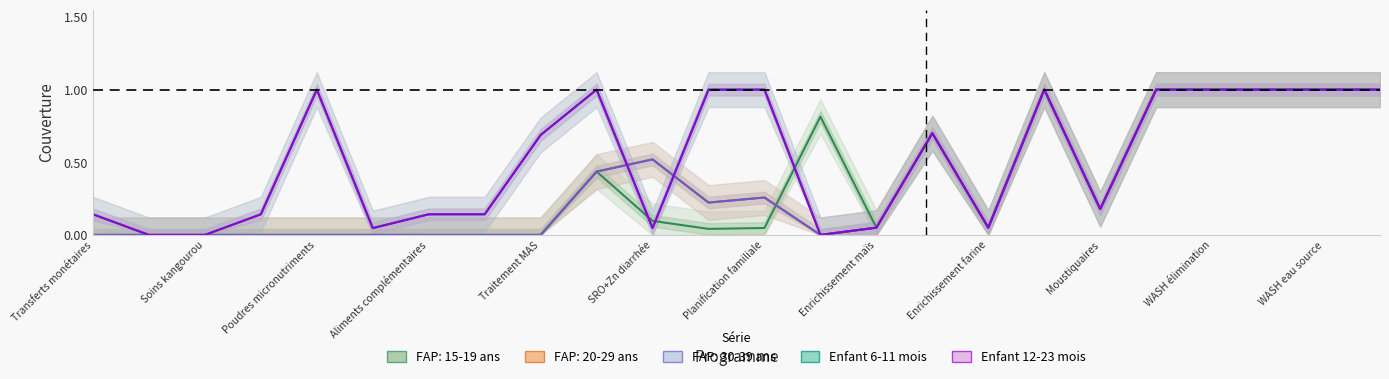

True or false: Enfant 12-23 mois and Enfant 6-11 mois intersect in this chart.

False